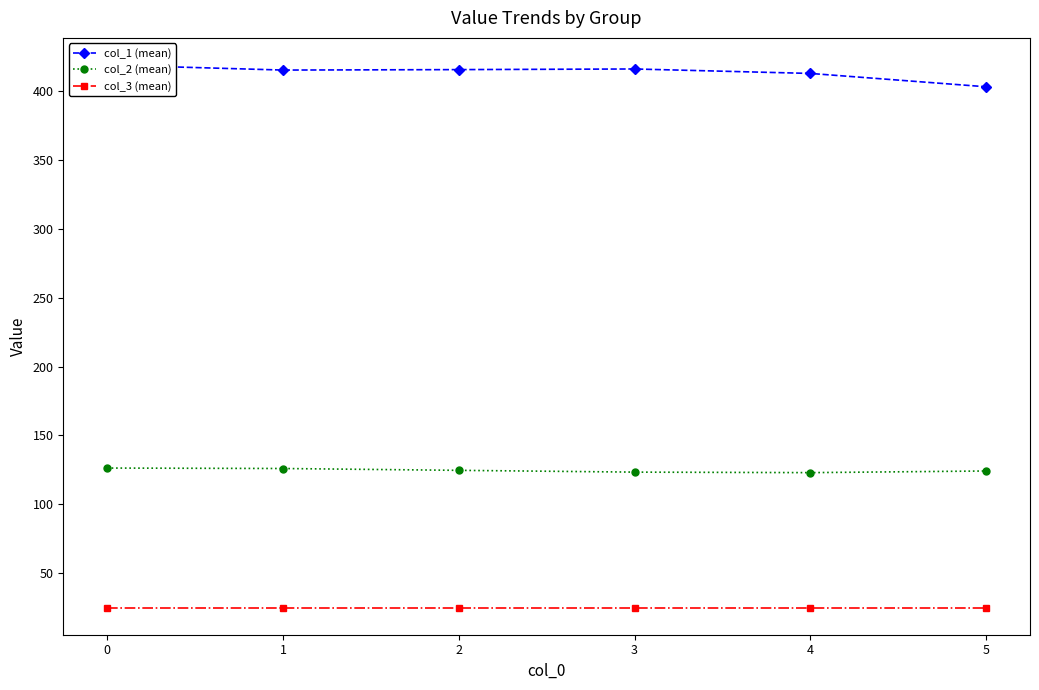

What is the average value of the col_1 (mean) series?

413.7